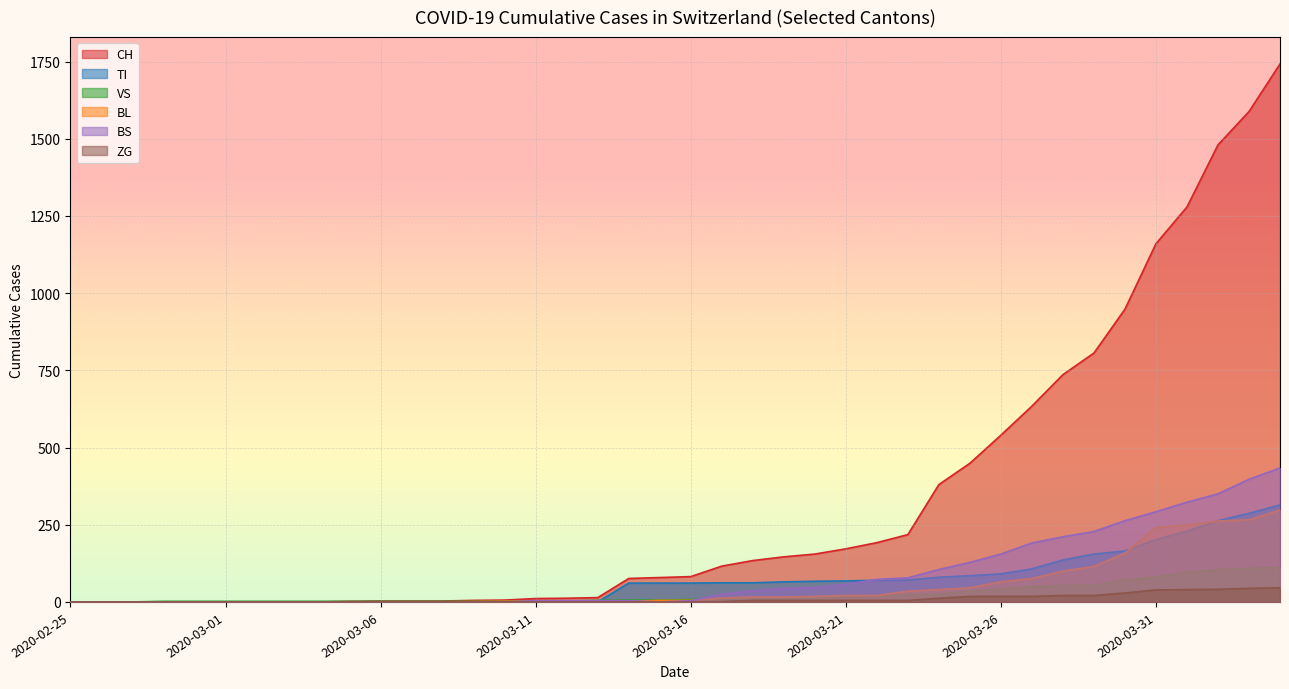

The BL series shows -198 at 2020-02-25. True or false?

False